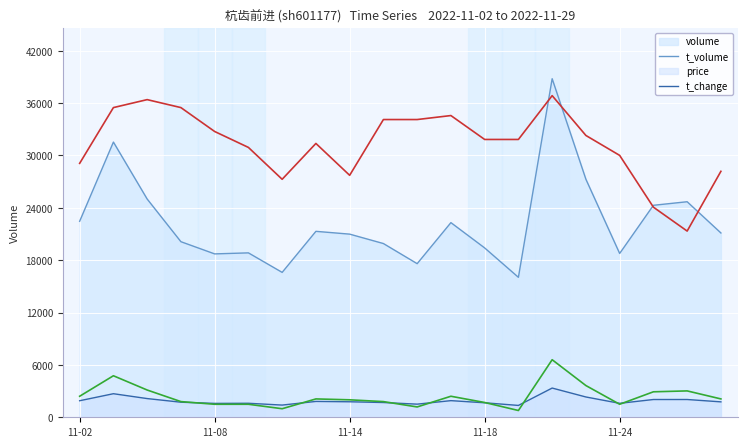

List the series in order of their peak value, highest first.

volume, price, t_change, t_volume